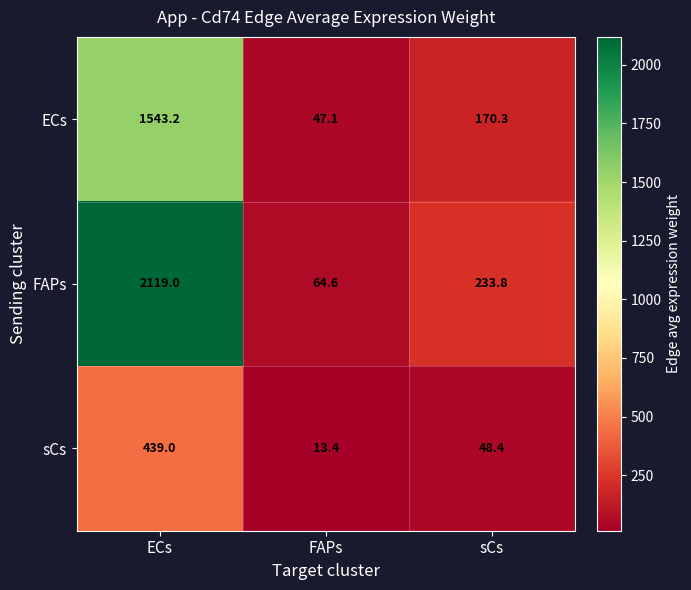

The ECs series shows 170.3 at sCs. True or false?

True